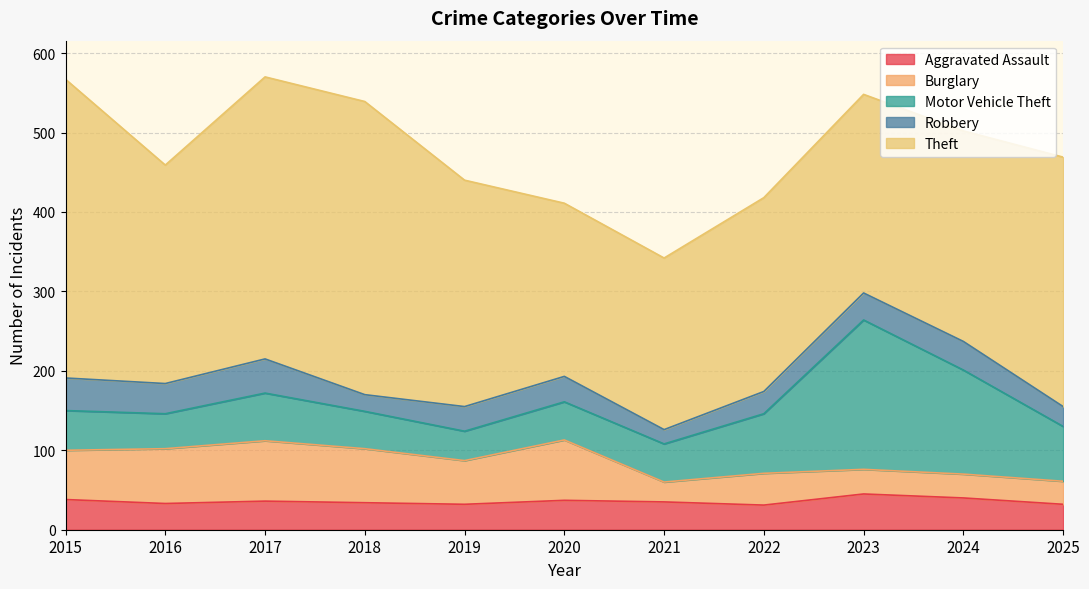

At which category does Burglary reach its first local peak?

2017